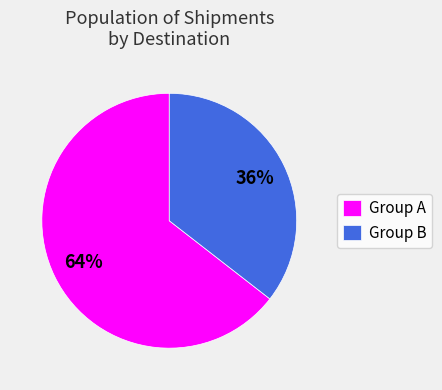

To the nearest percent, what is the average slice percentage?

50%